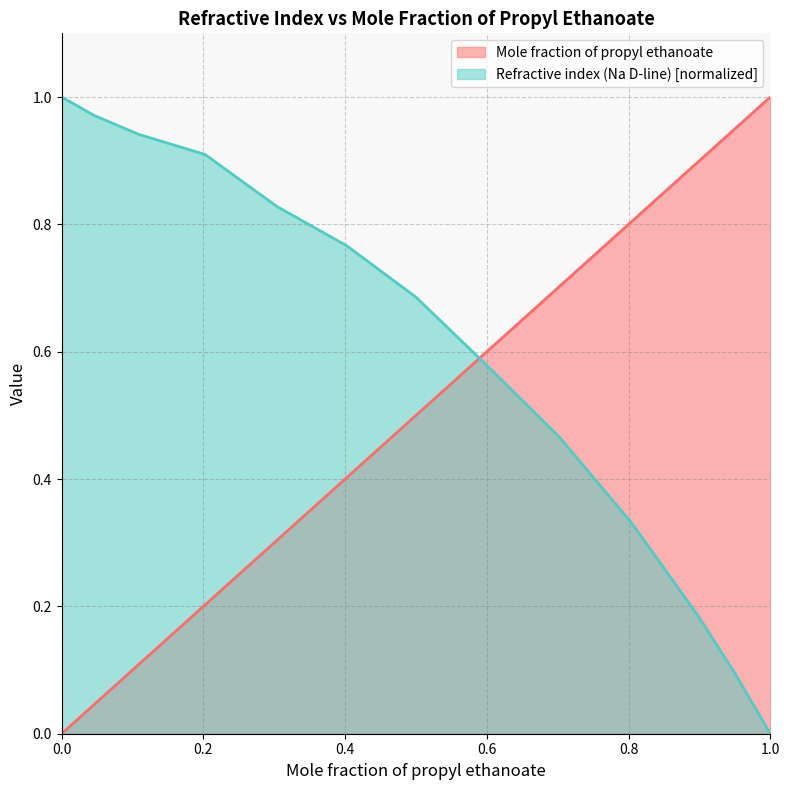

Rank the series by their average value, from lowest to highest.

Mole fraction of propyl ethanoate, Refractive index (Na D-line) [normalized]